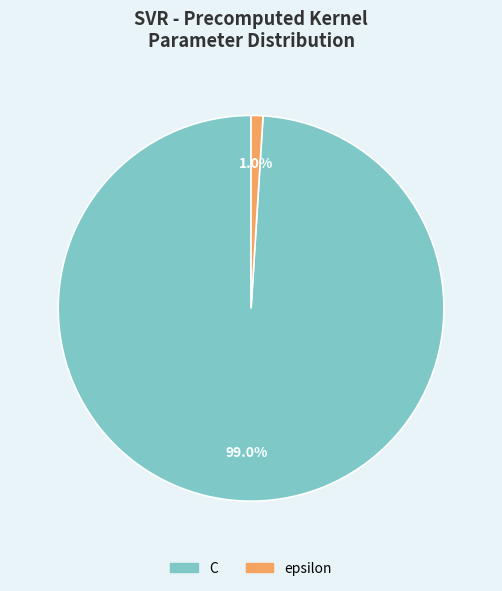

True or false: epsilon accounts for 9% of the total.

False